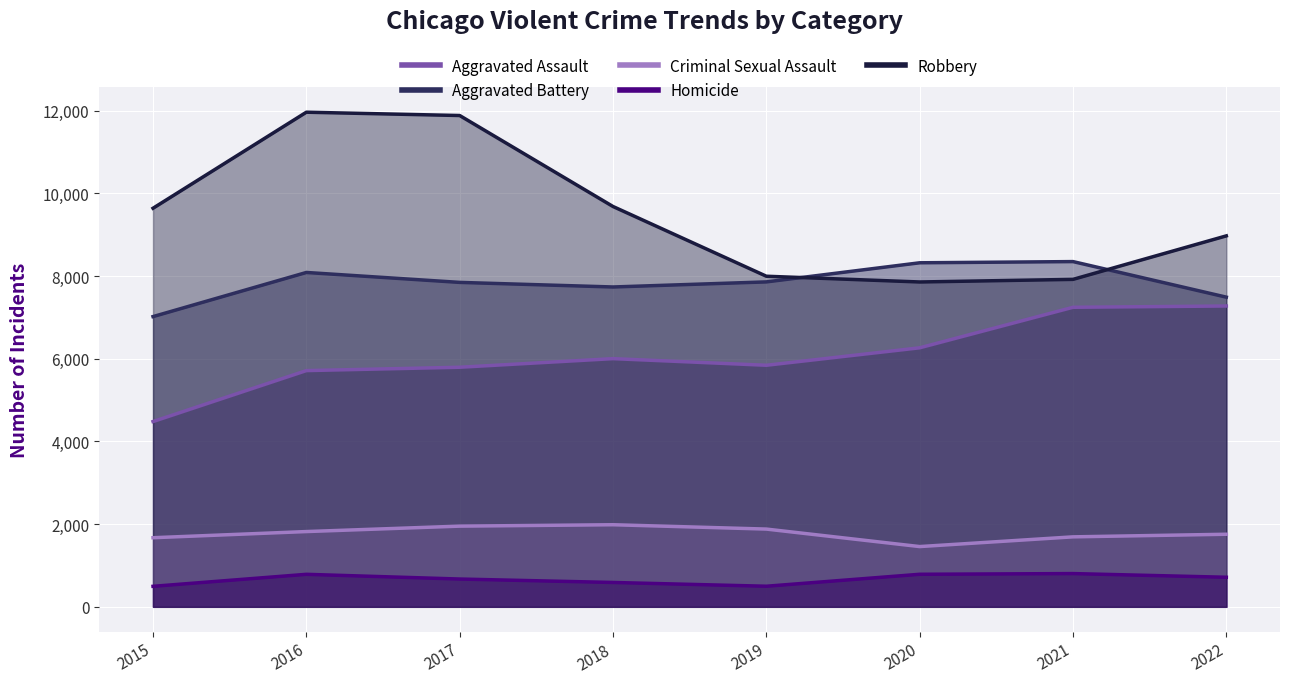

True or false: Robbery and Aggravated Assault intersect in this chart.

False